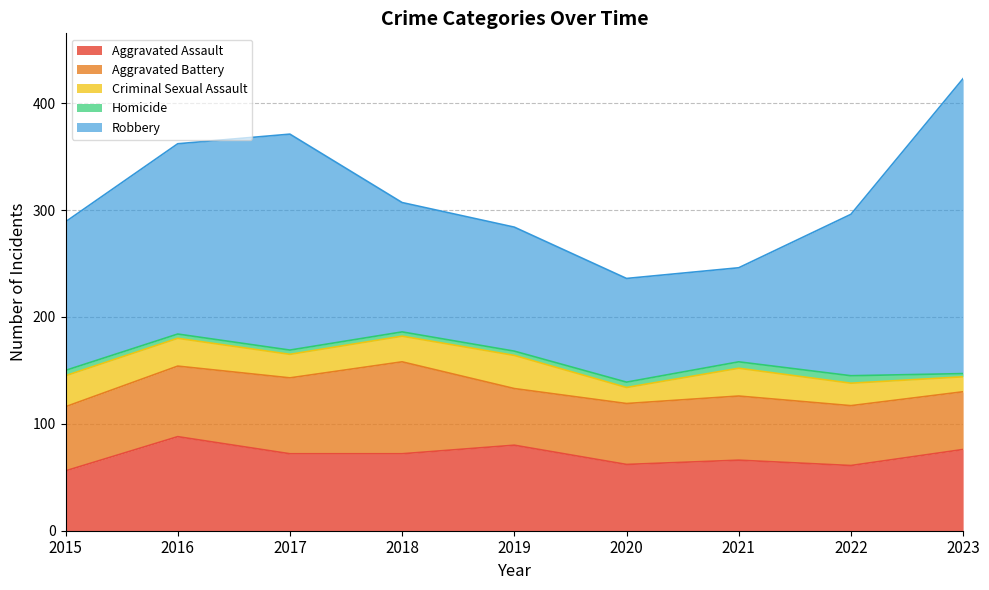

At which category does Aggravated Assault reach its first local valley?

2020